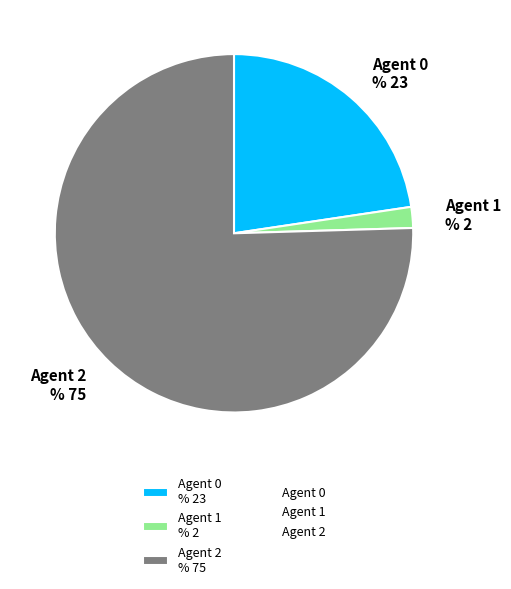

To the nearest percent, what is the difference between the Agent 0 and Agent 1 slice percentages?

21%